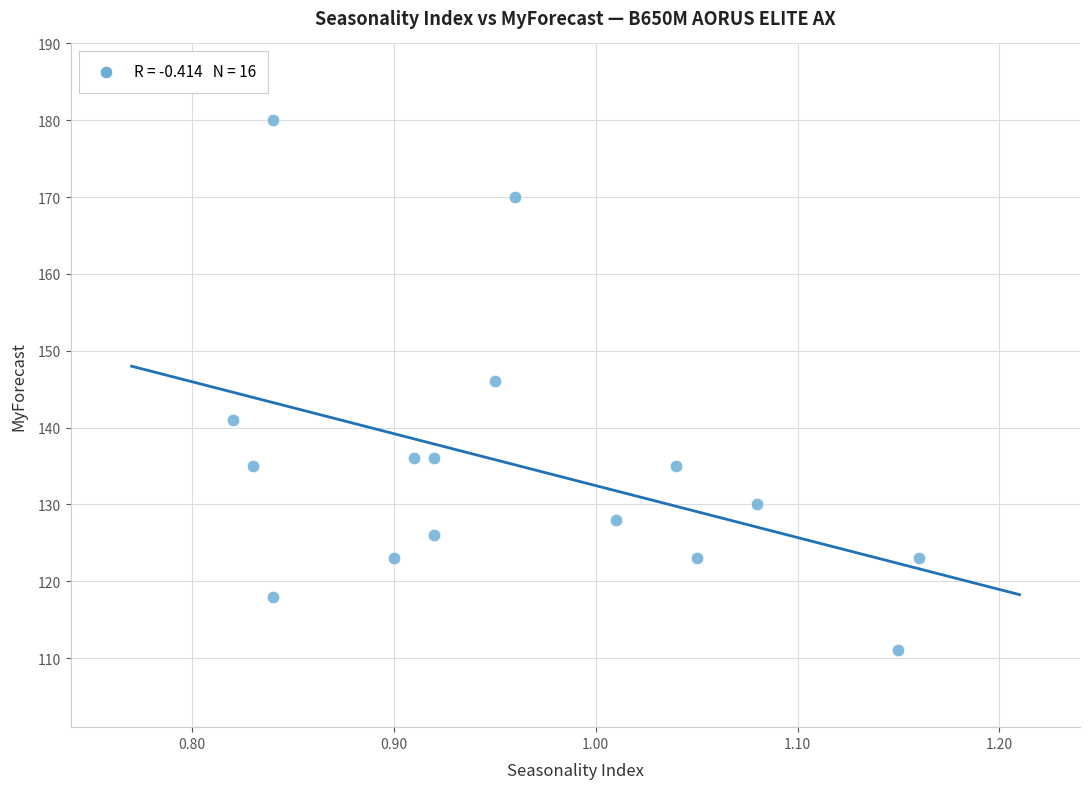

What Y value in the scatter plot is closest to 145?

146